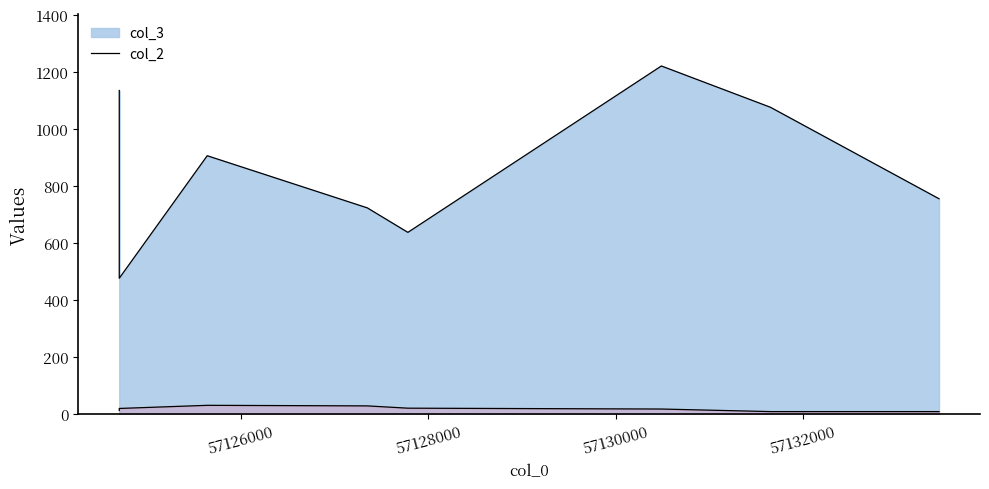

Which label corresponds to the smallest value in the chart?

57131654_aaa